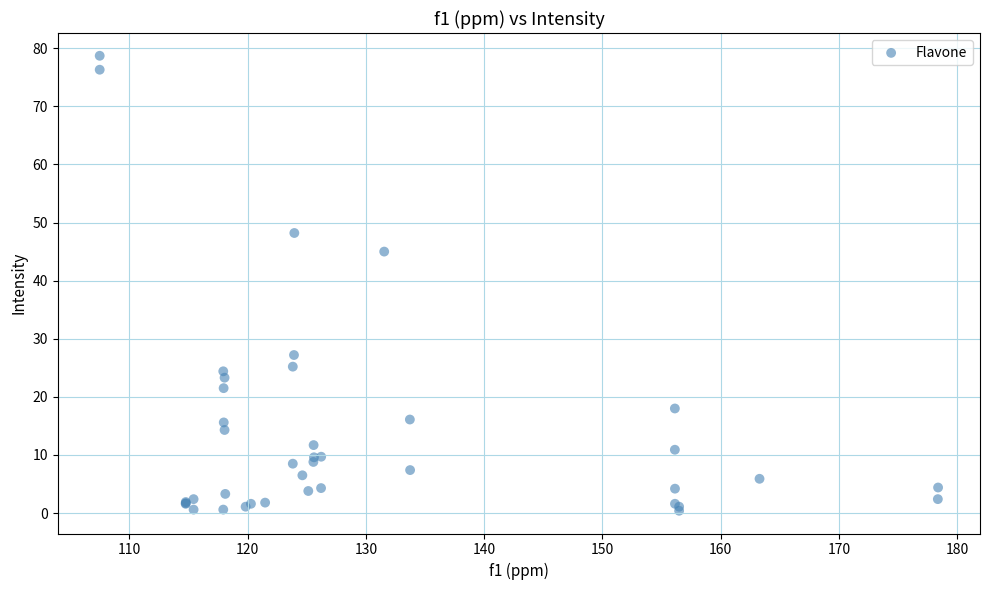

What Y value in the scatter plot is closest to 39?

45.0